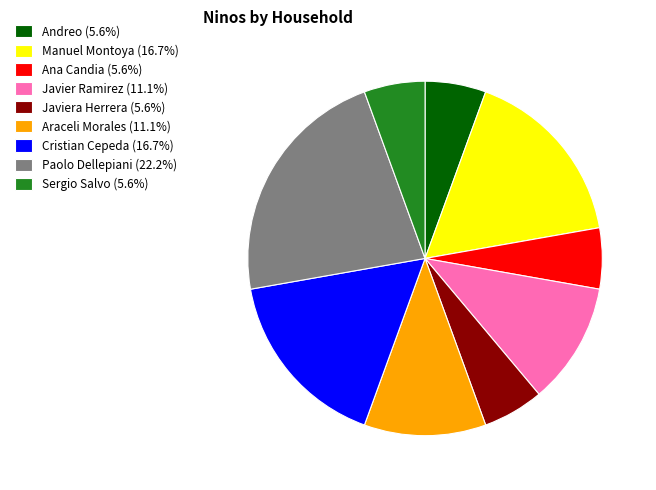

Count the number of slices in the pie.

9